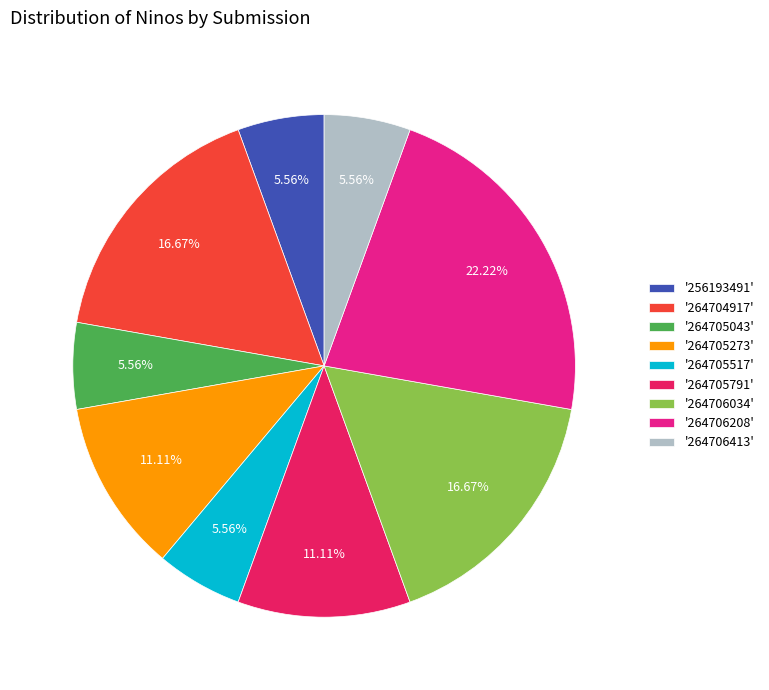

Which has a higher value, '264704917' or '256193491'?

'264704917'